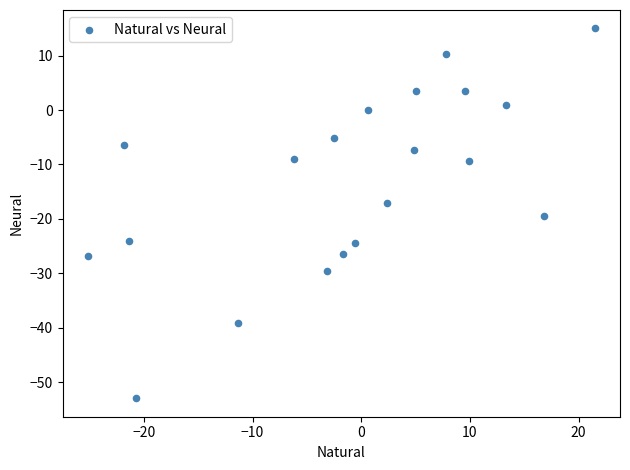

What is the range of Y values (max minus min)?

68.0